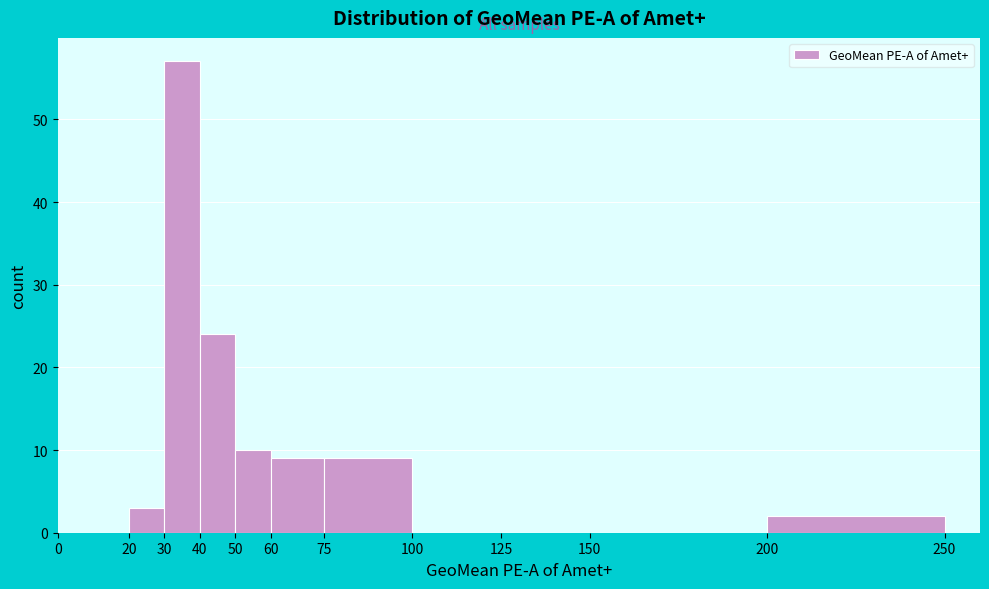

Which range on the x-axis has the tallest bar?

30 to 40